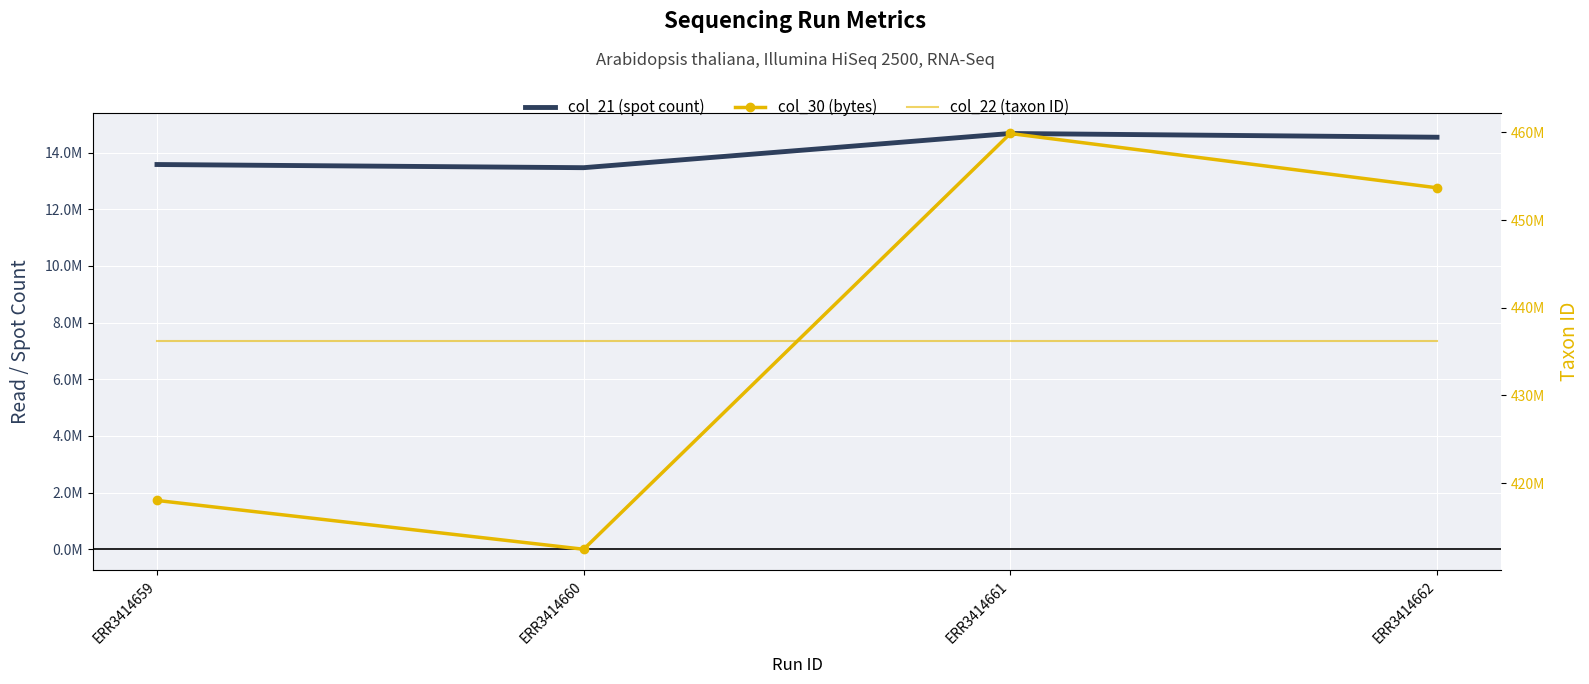

How many distinct data groups are displayed?

3